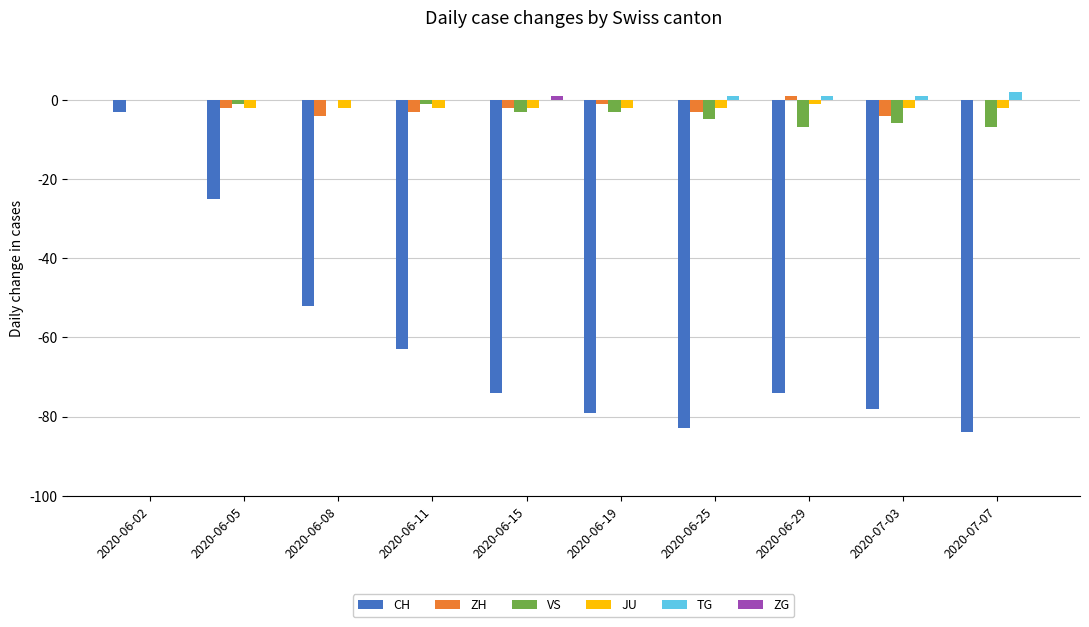

At which label is ZH closest to -1?

2020-06-19